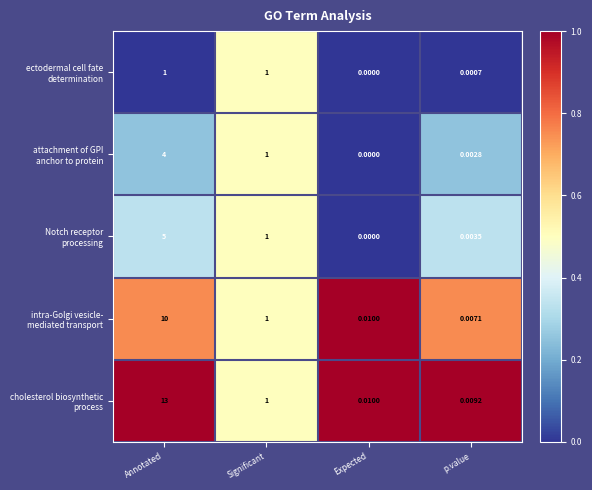

Which category has the highest value across all series?

Annotated